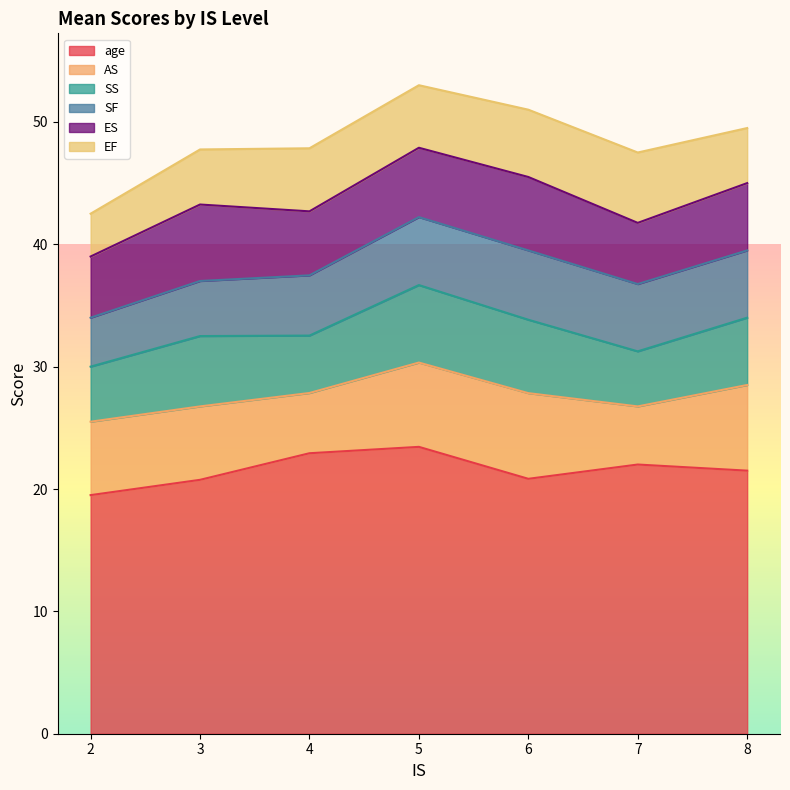

What is the total value across all series at 3?

47.8